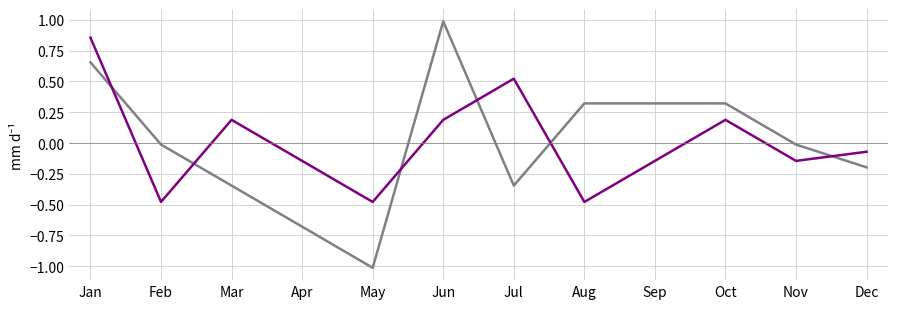

What is the total value across all series at Jan?

1.5